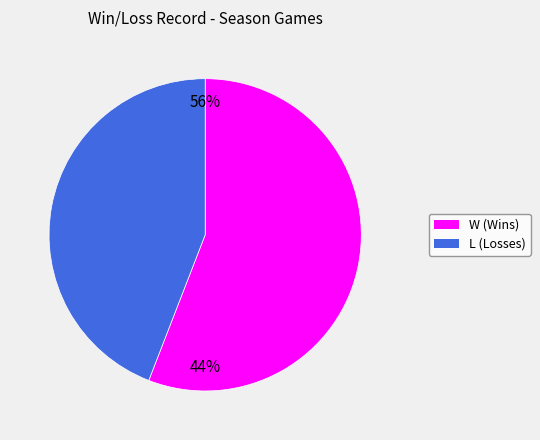

What is the majority slice?

W